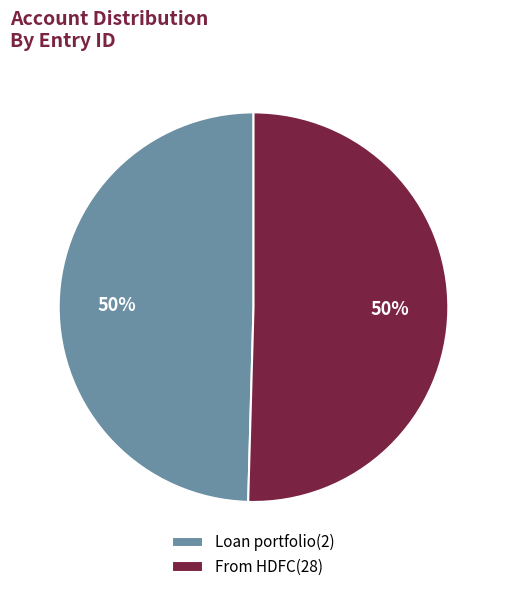

To the nearest percent, what percentage of the pie is Loan portfolio(2)?

50%